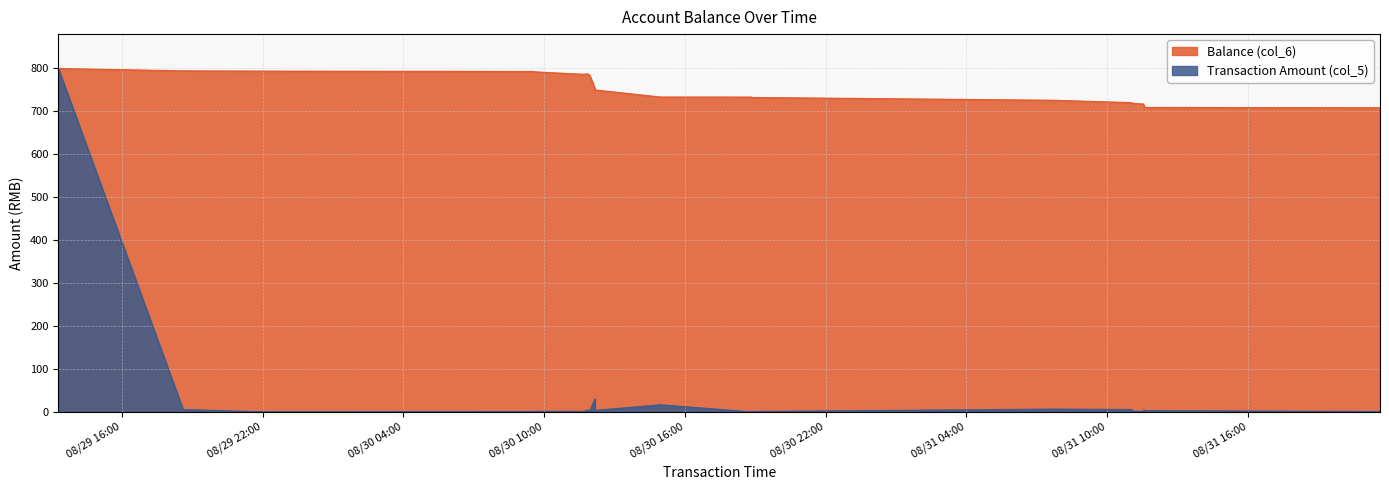

Reading left to right, transcribe all the data shown in this chart.

Balance (col_6): 800.0	794.5	793.9	793.1	791.7	786.5	787.5	783.5	753.5	750.0	733.5	733.4	732.5	726.0	720.5	718.7	717.3	712.3	709.3	708.5
Transaction Amount (col_5): 800.0	5.5	0.6	0.8	1.4	1.0	4.2	3.0	30.0	3.5	16.5	0.1	0.9	6.5	5.5	1.8	1.4	5.0	3.0	0.8